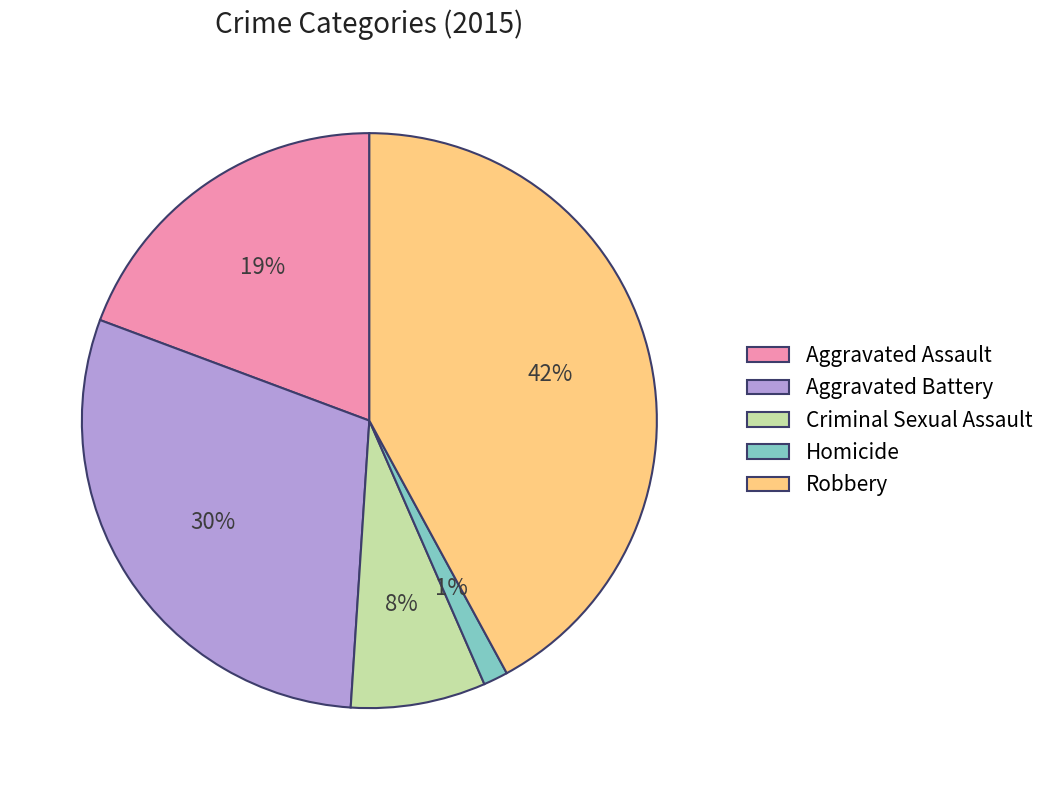

To the nearest percent, what portion does Criminal Sexual Assault represent?

8%